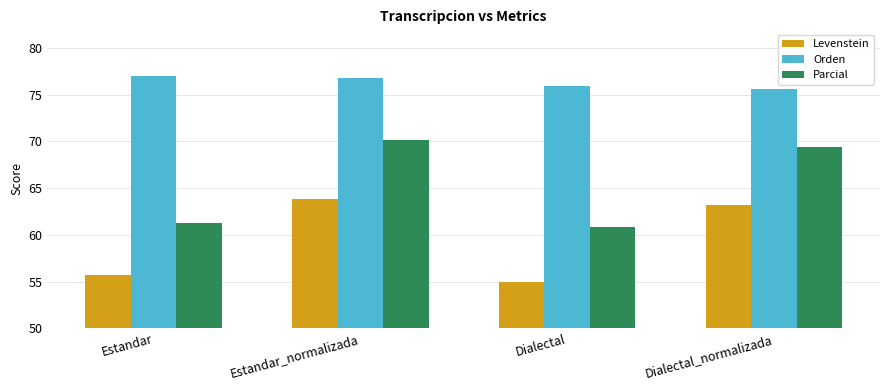

What are all the series names shown in the legend?

Levenstein, Orden, Parcial